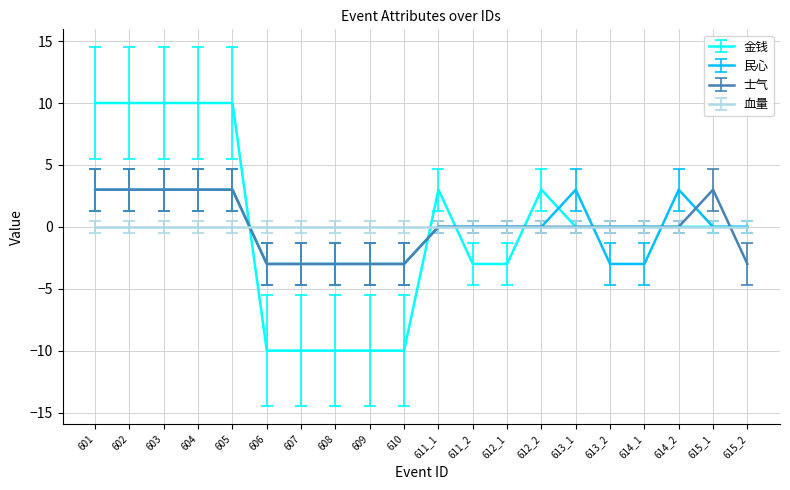

What is the spread (max minus min) of values at 615_2?

3